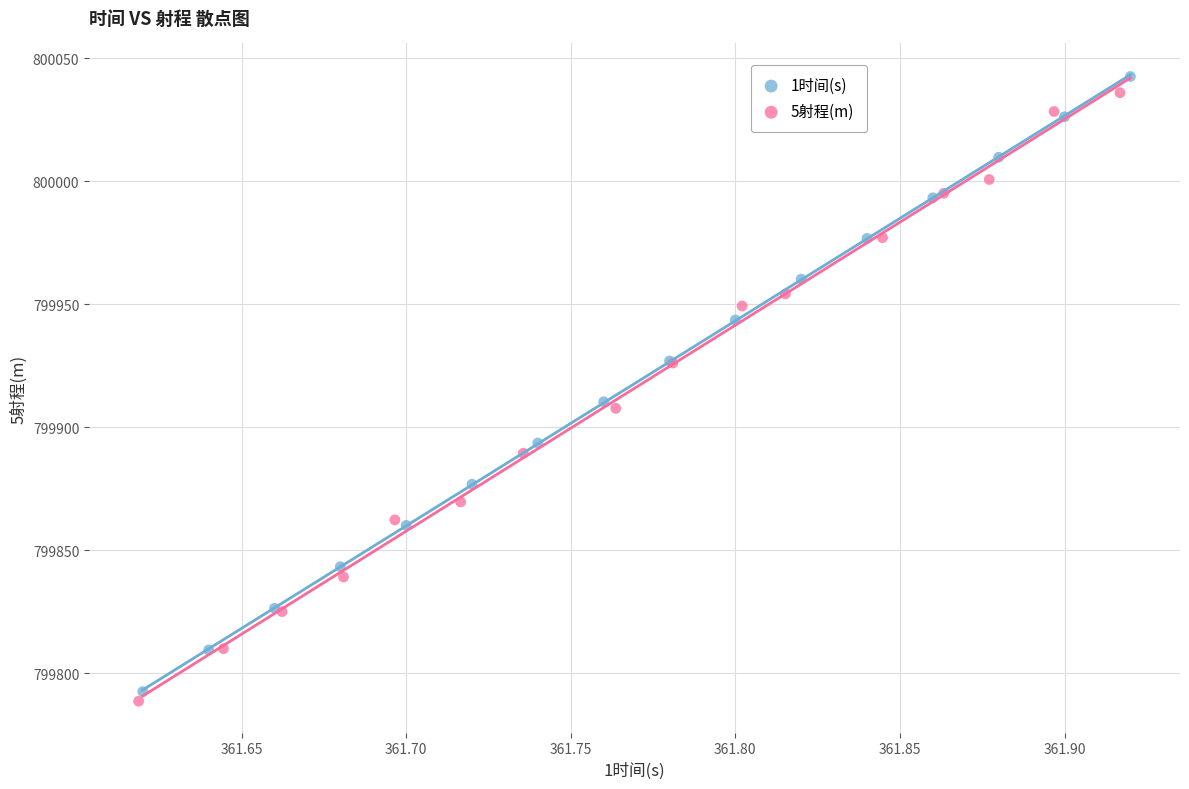

What are all the series names shown in the legend?

1时间(s), 5射程(m)